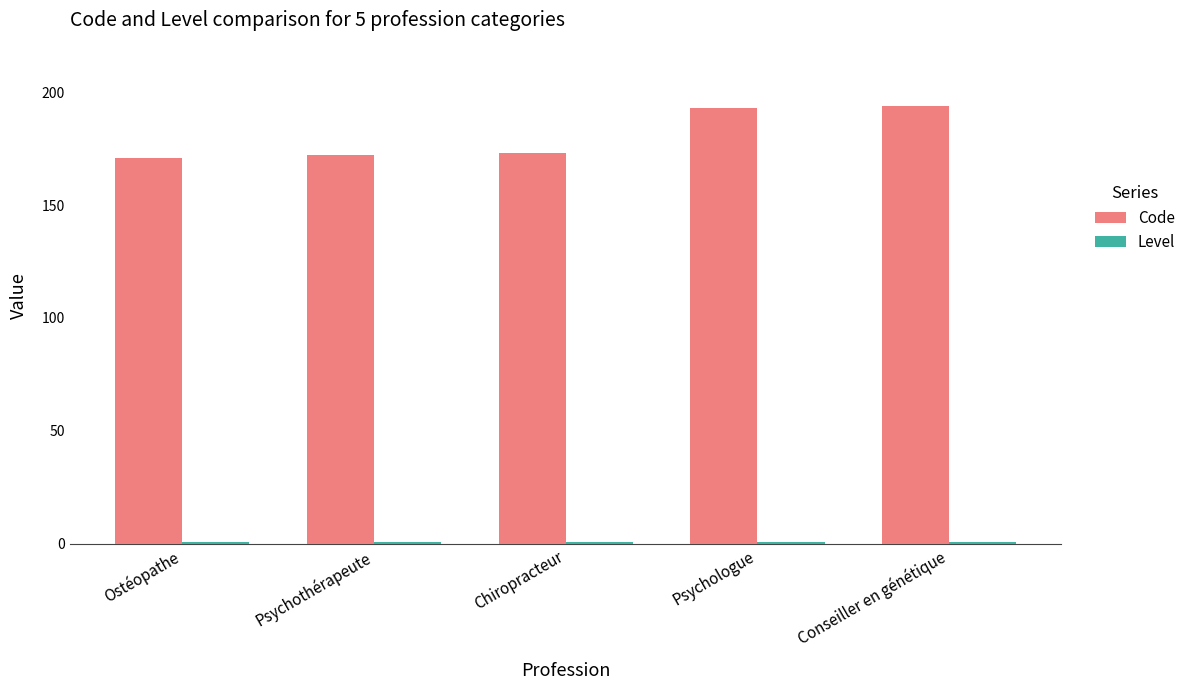

Which series has the largest total across all categories?

Code